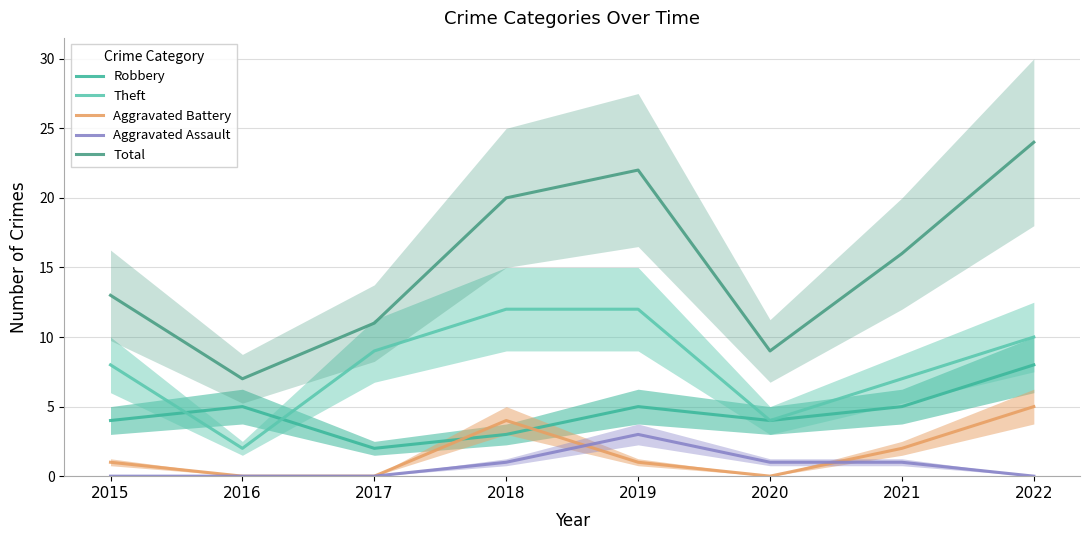

Count the Robbery values in the range 4 to 5.

5